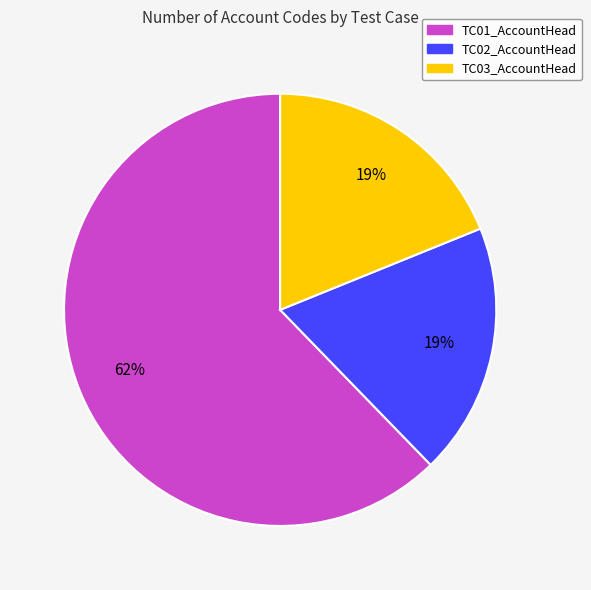

Is there a majority slice in this chart?

Yes